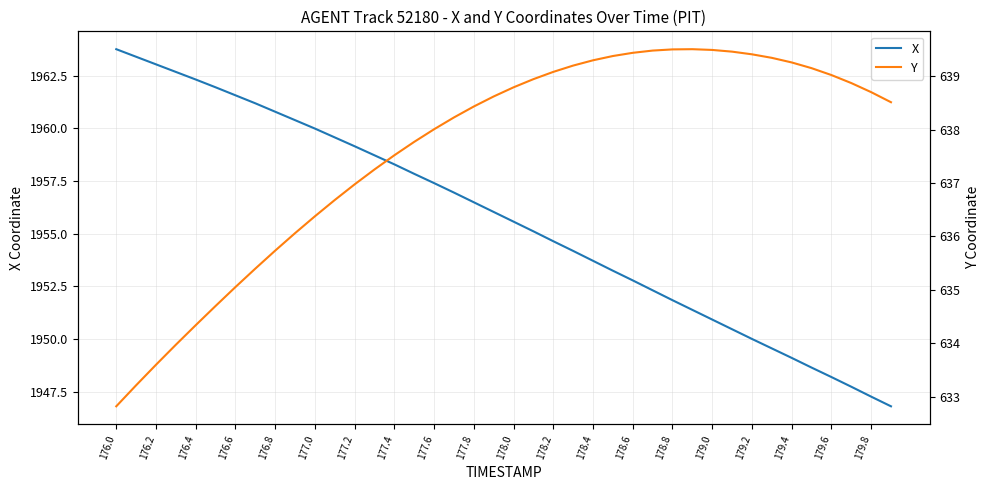

The value of X at 177.4 is 3010.3. True or false?

False